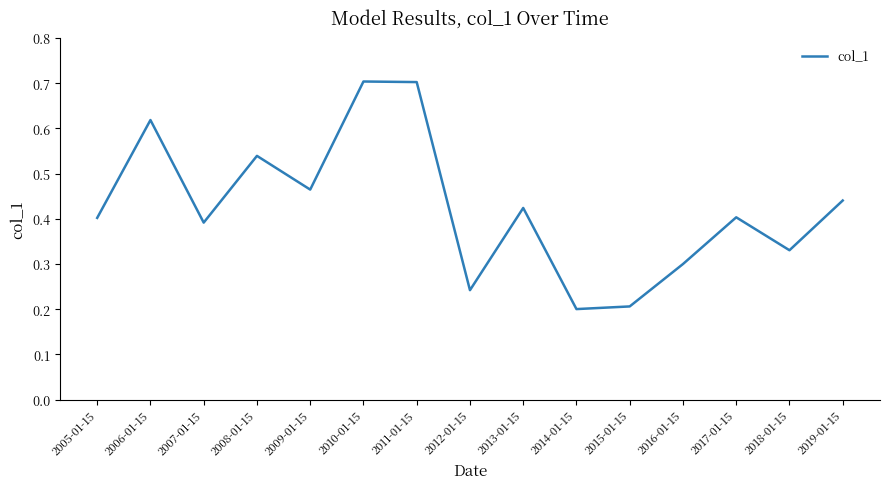

The value at 2013-01-15 is 0.8. True or false?

False